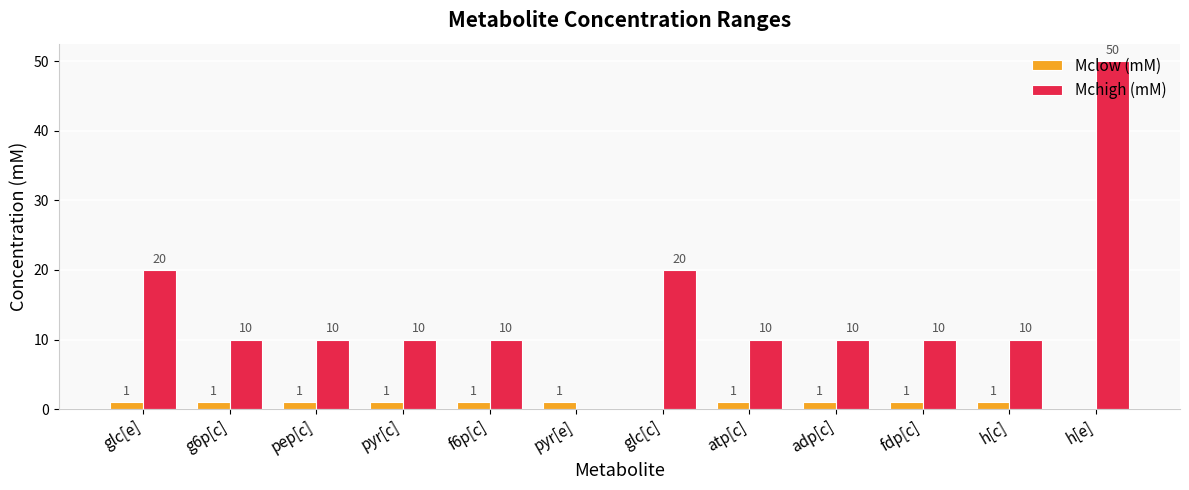

How many Mchigh (mM) values are between 10 and 20?

10